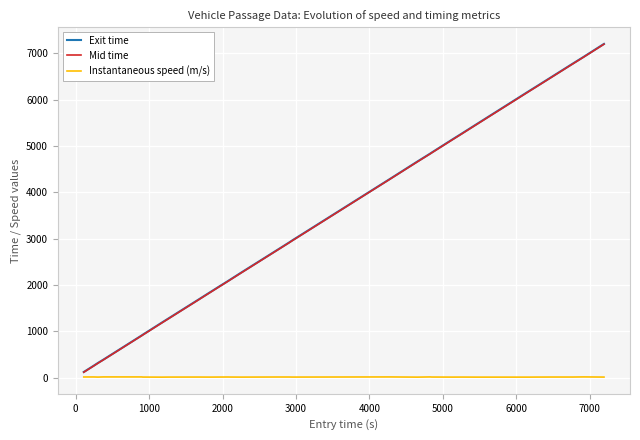

What is the greatest value displayed?

7205.6